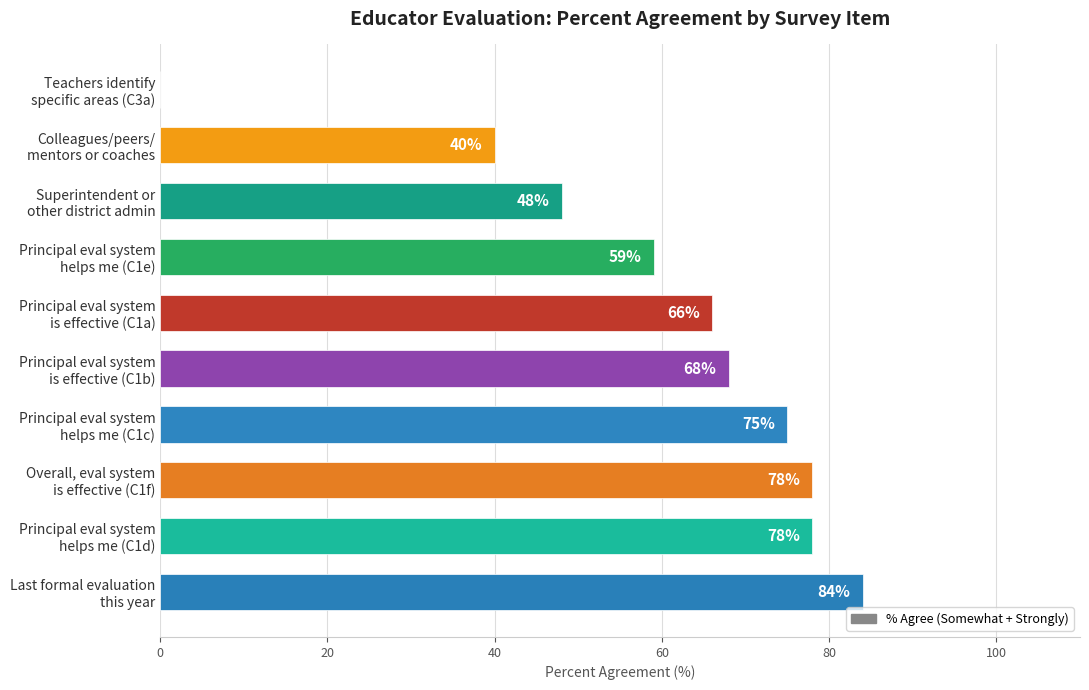

What is the greatest value displayed?

84